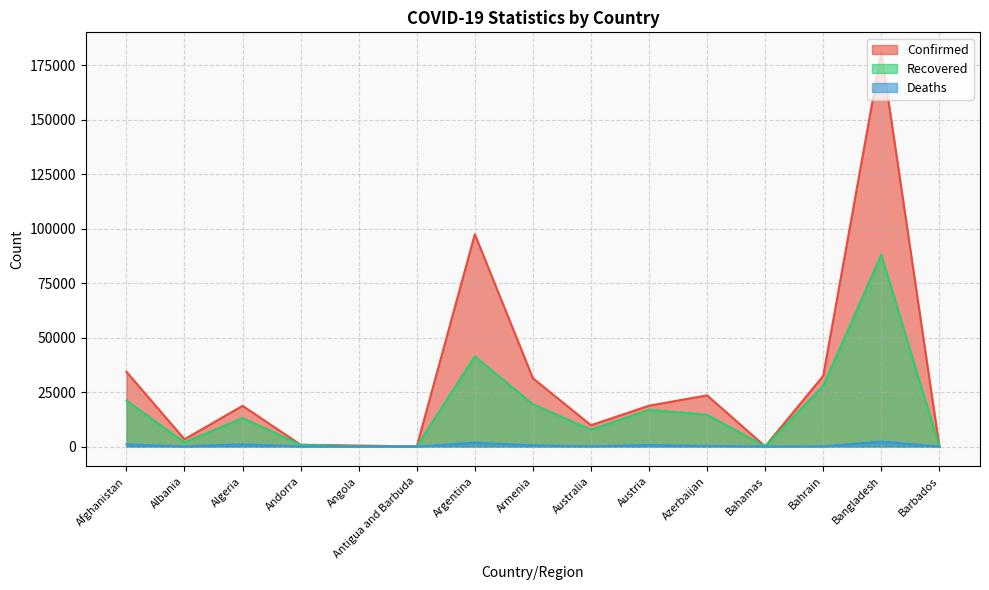

Which has a higher value, Bahamas or Bangladesh?

Bangladesh